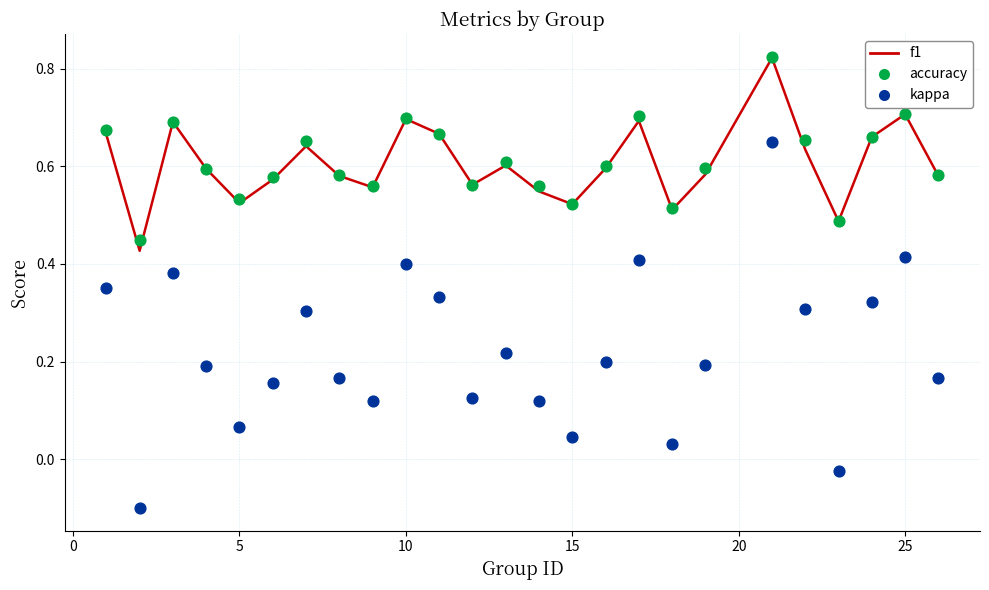

Is the value of accuracy at −5 greater than the value of f1 at 16?

No